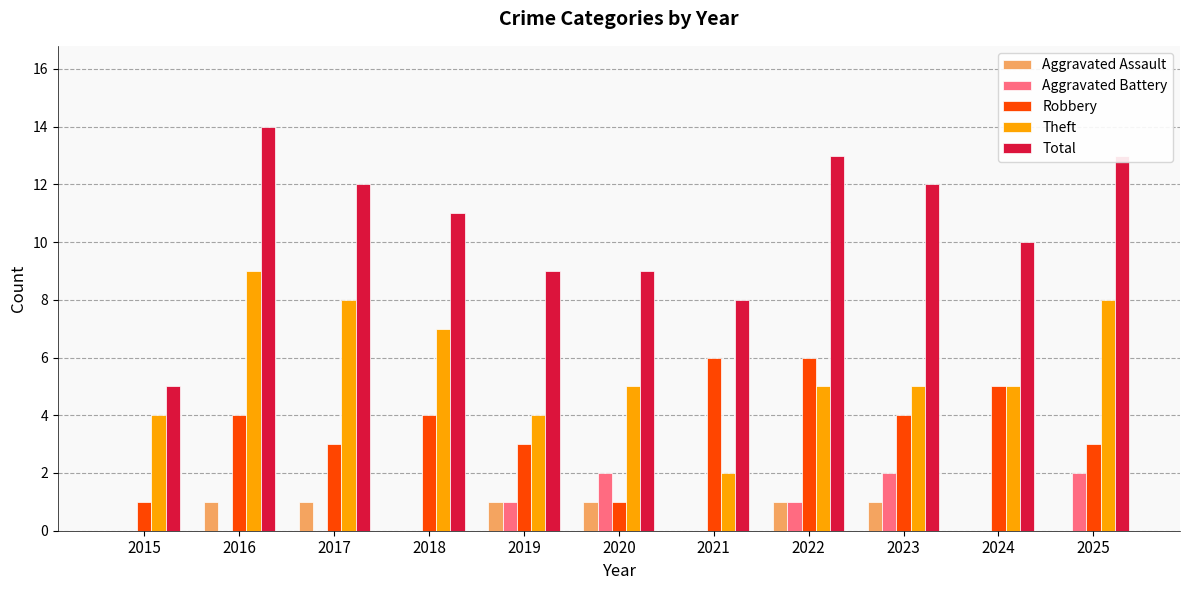

How many Aggravated Assault values are between 0 and 1?

11